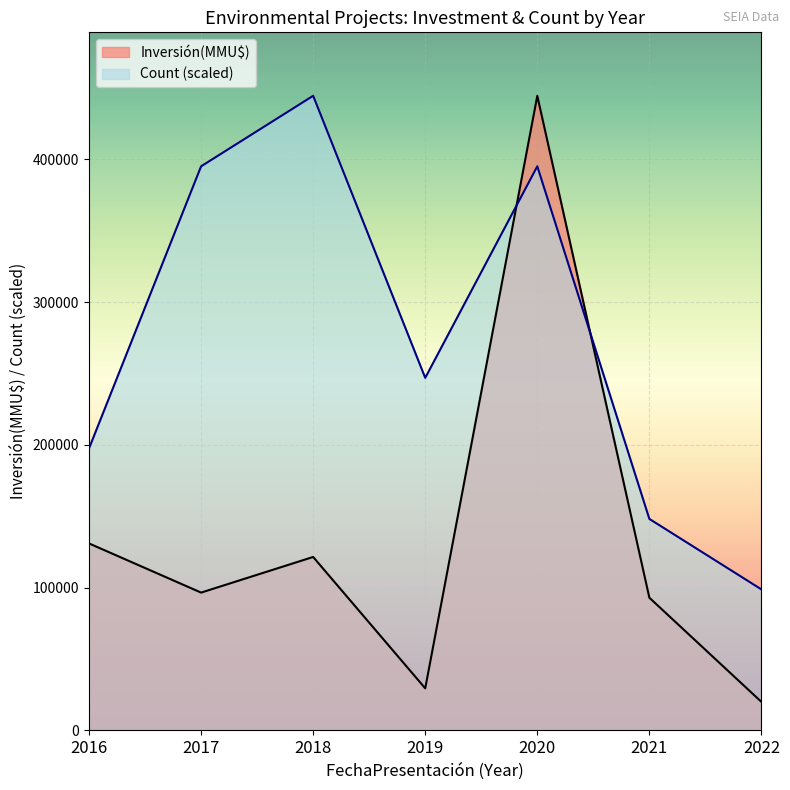

What is the difference between the second highest and second lowest values in the Inversión(MMU$) series?

101519.0